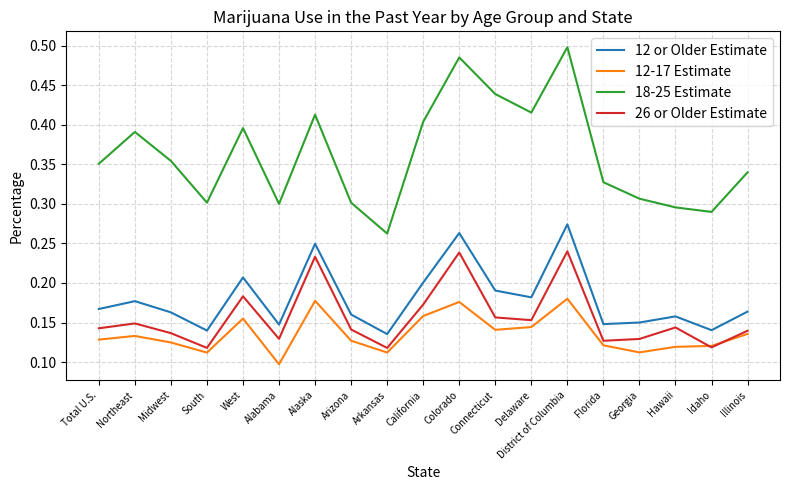

Rank the series at Delaware from highest to lowest value.

18-25 Estimate, 12 or Older Estimate, 26 or Older Estimate, 12-17 Estimate